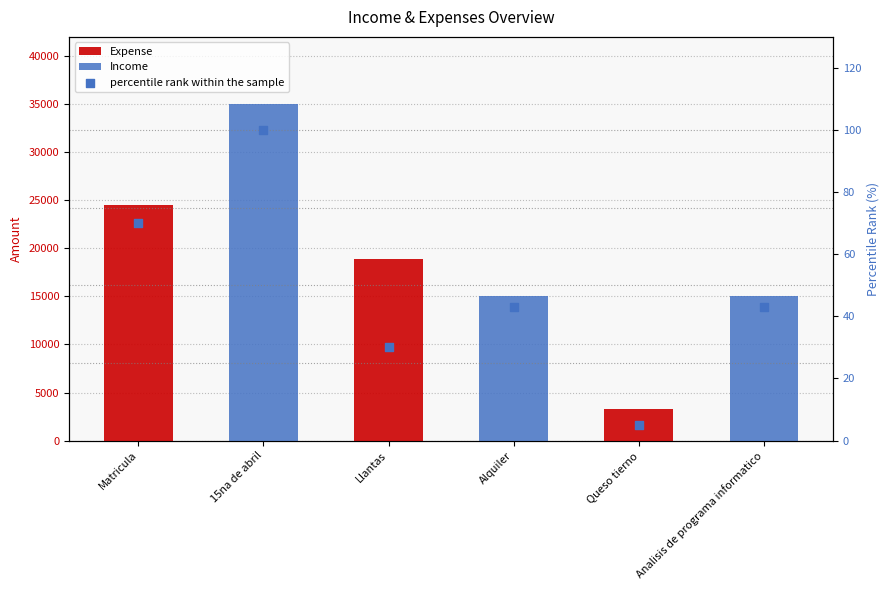

Is the value of Income at Llantas greater than the value of Expense at Matricula?

No